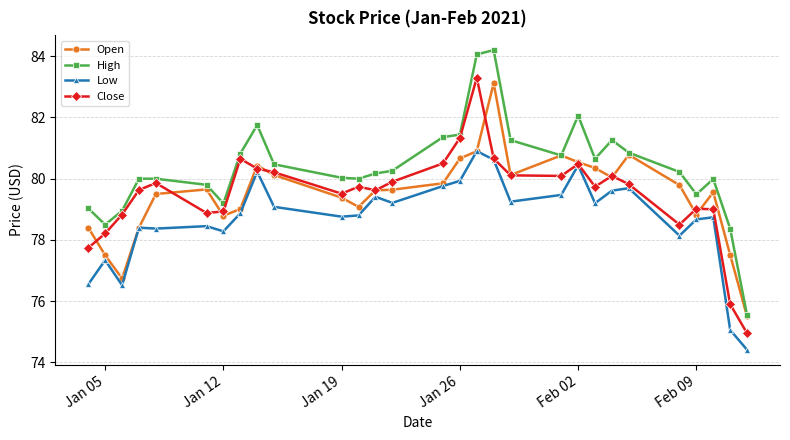

True or false: Low and High cross at least once.

False